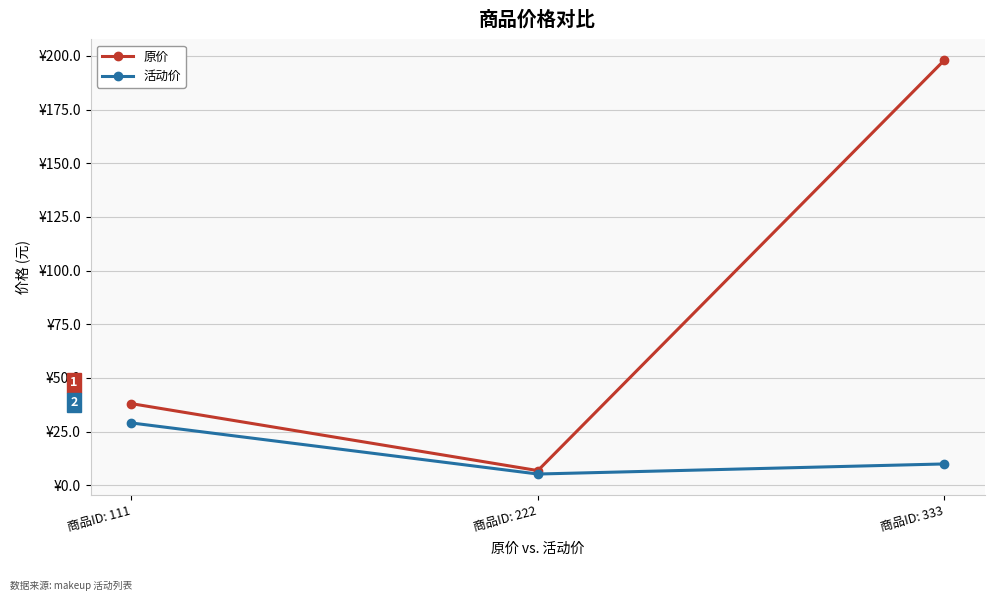

Is it true that 活动价 equals 5.2 at 商品ID: 222?

True